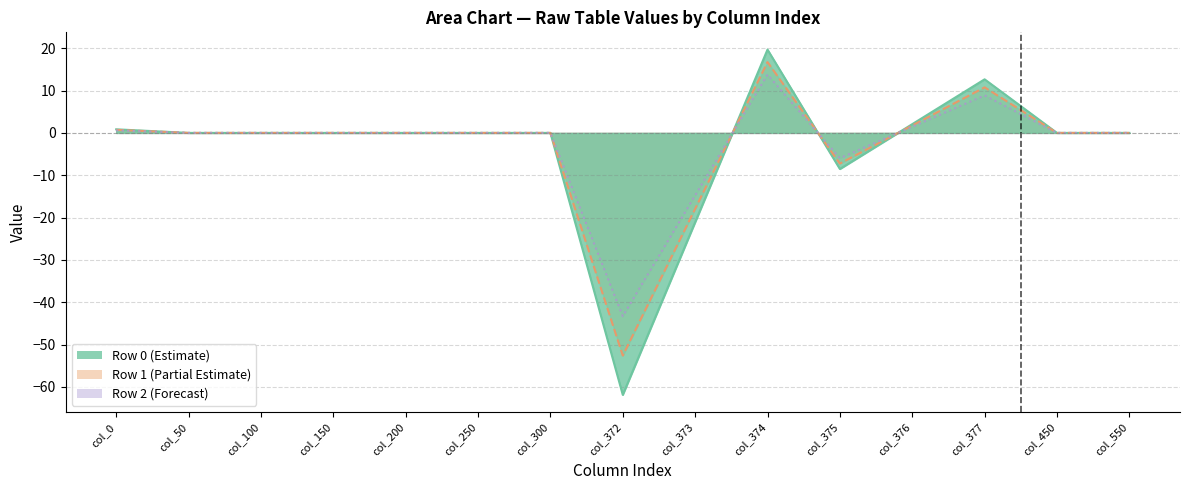

How many data points in Row 0 line are less than 0?

3